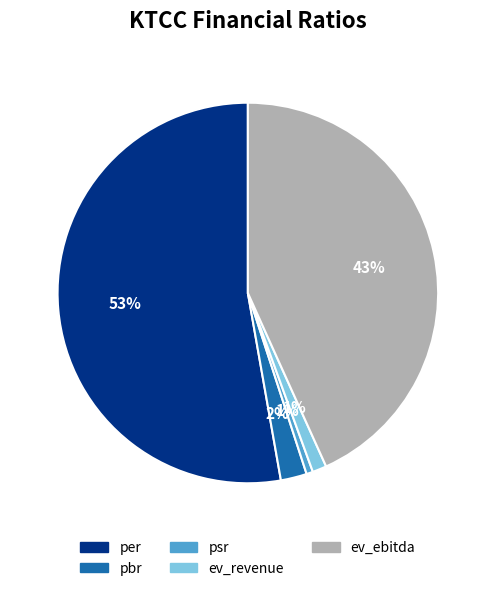

What percentage is the per slice, to the nearest percent?

53%